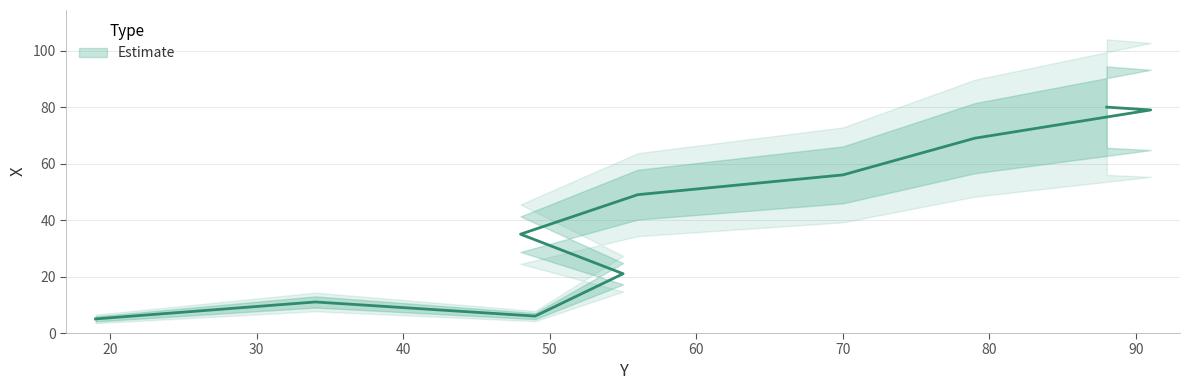

How many distinct data groups are displayed?

1